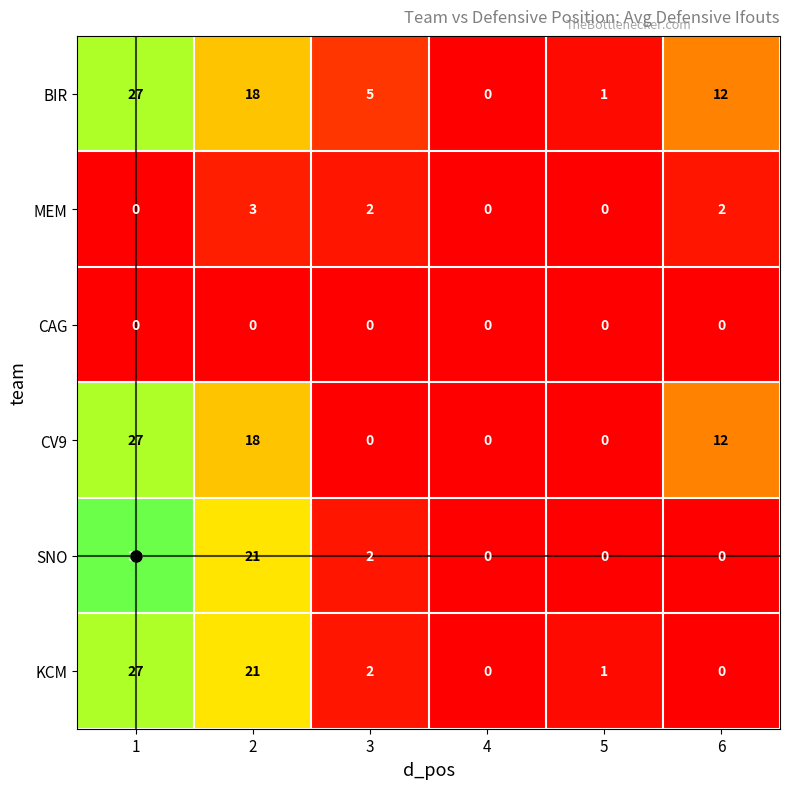

What is the total value across all series at 6?

26